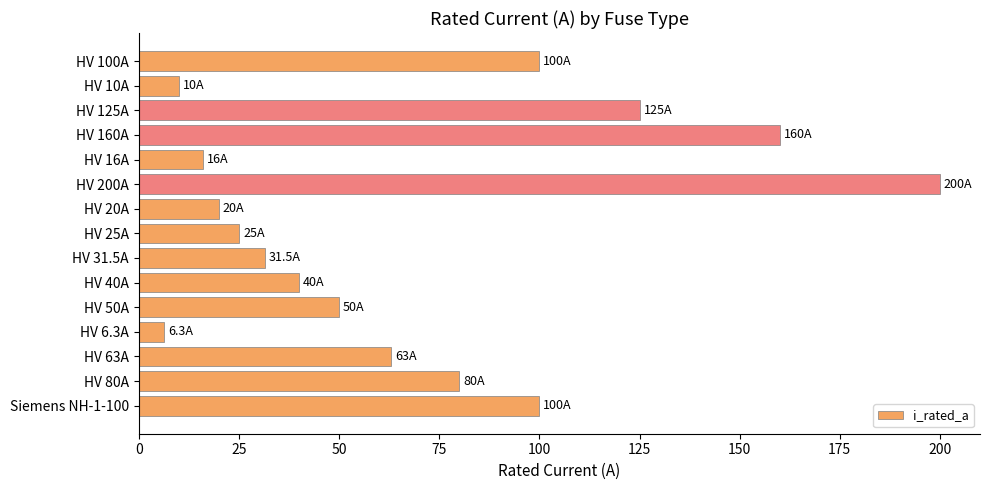

What is the sum of all values?

1026.8